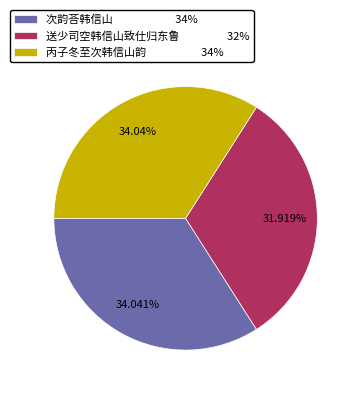

True or false: 次韵荅韩信山 accounts for 34% of the total.

True